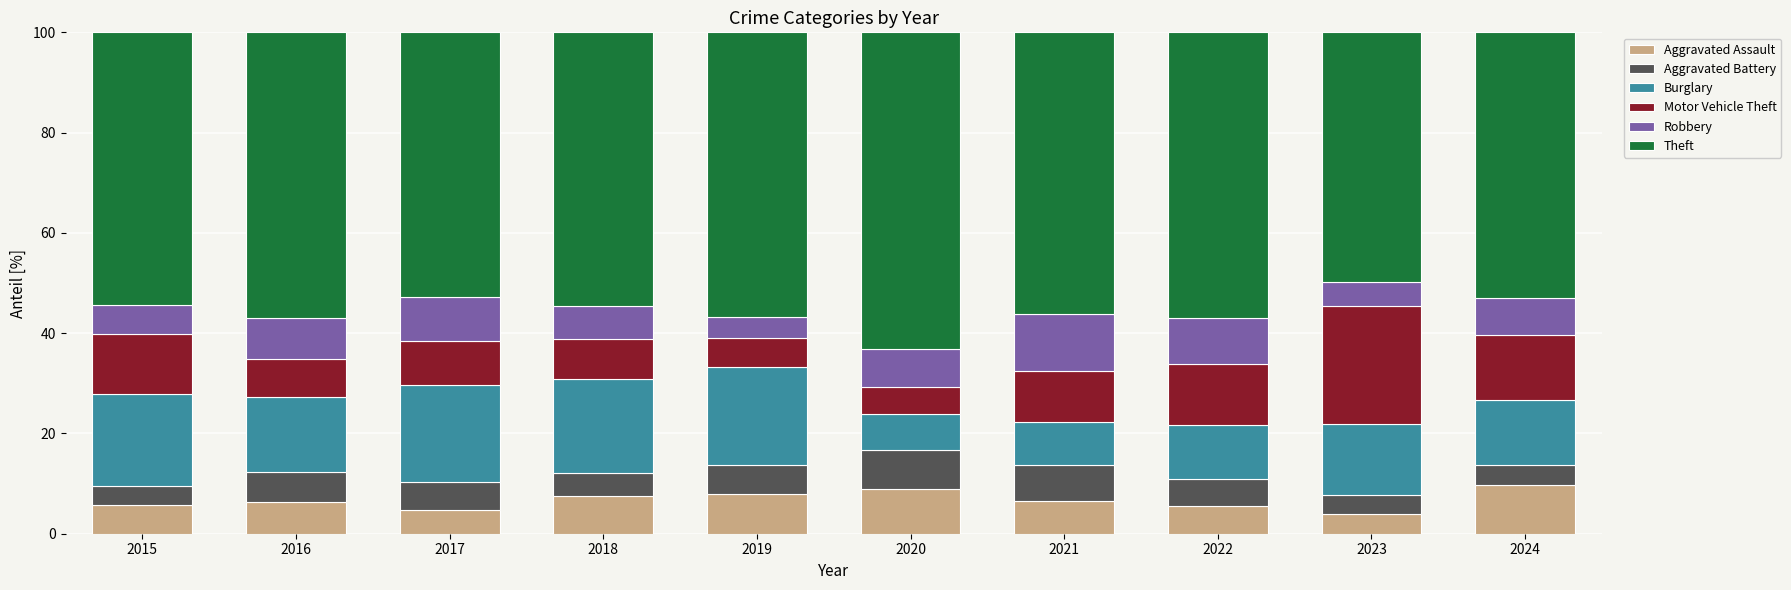

What is the average value of the Aggravated Assault series?

6.7